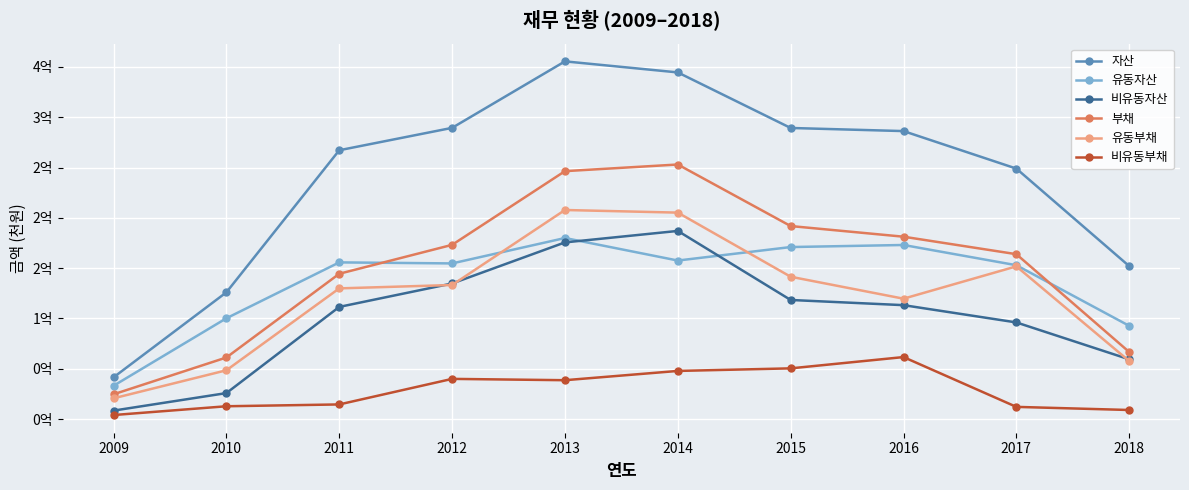

At which label is 유동자산 closest to 106530694?

2010